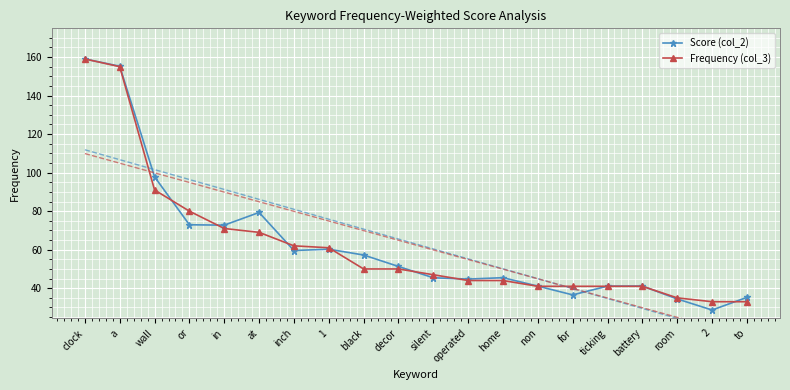

Which category has the highest value in the Frequency (col_3) series?

clock